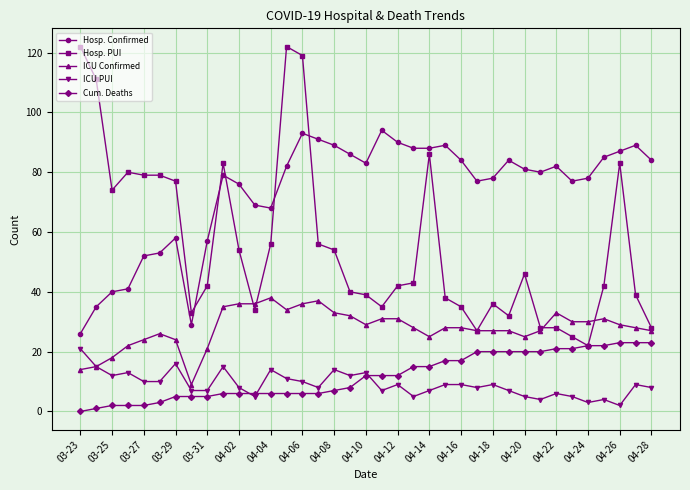

Which series has the widest spread of values?

Hosp. PUI